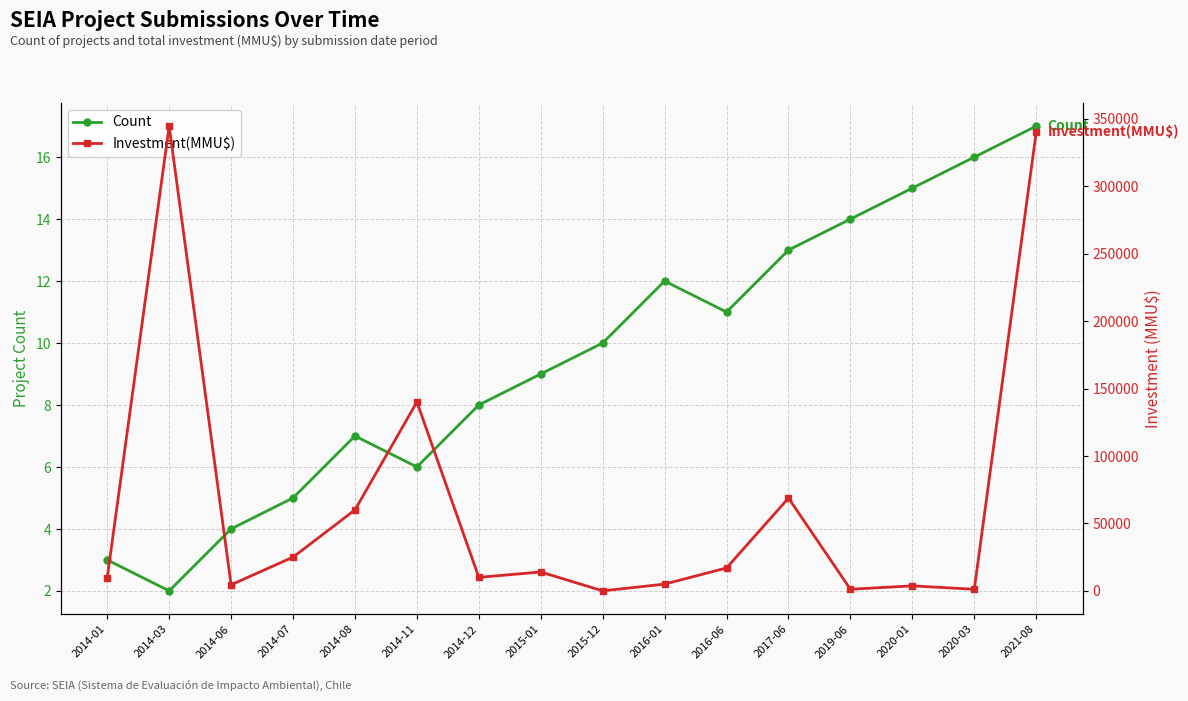

Is the value of Investment(MMU$) at 2014-07 greater than the value of Count at 2015-12?

Yes